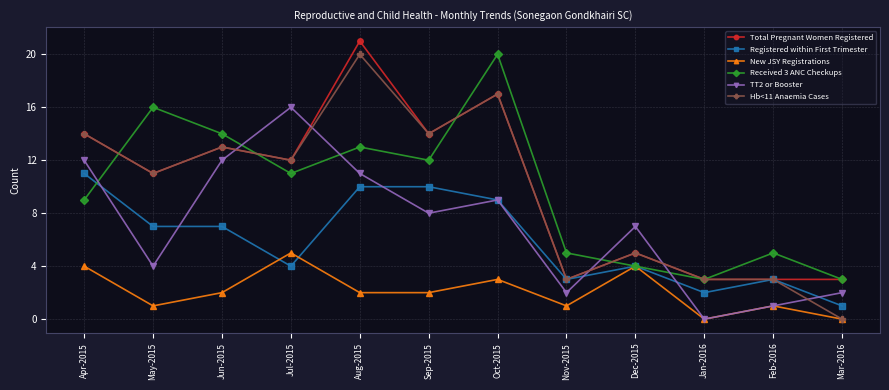

At which category does Total Pregnant Women Registered reach its first local valley?

May-2015